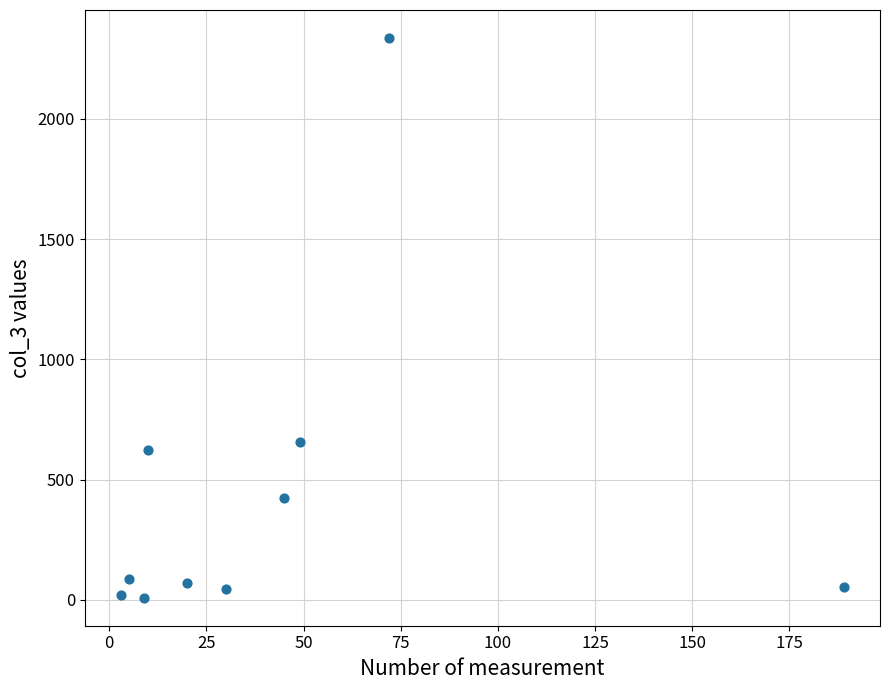

What is the average Y value?

433